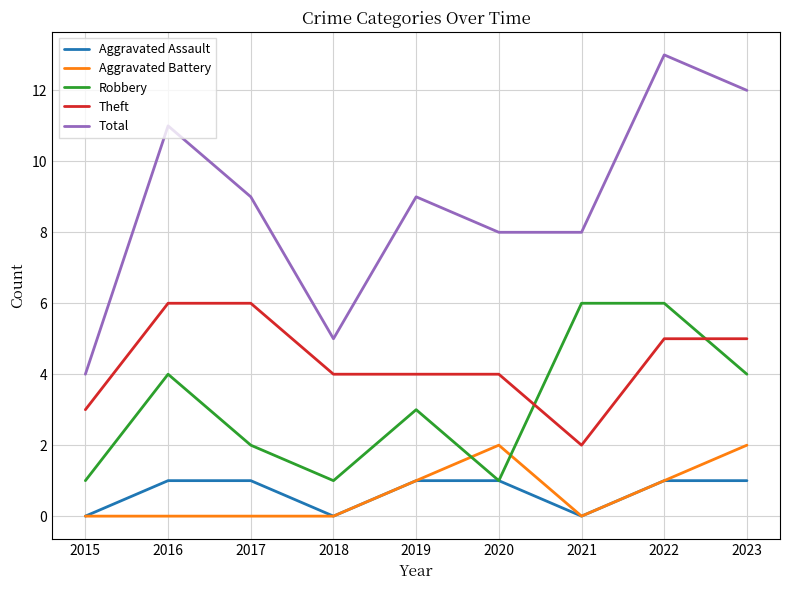

Reading right to left, list all the values displayed in this chart.

Aggravated Assault: 1	1	0	1	1	0	1	1	0
Aggravated Battery: 2	1	0	2	1	0	0	0	0
Robbery: 4	6	6	1	3	1	2	4	1
Theft: 5	5	2	4	4	4	6	6	3
Total: 12	13	8	8	9	5	9	11	4